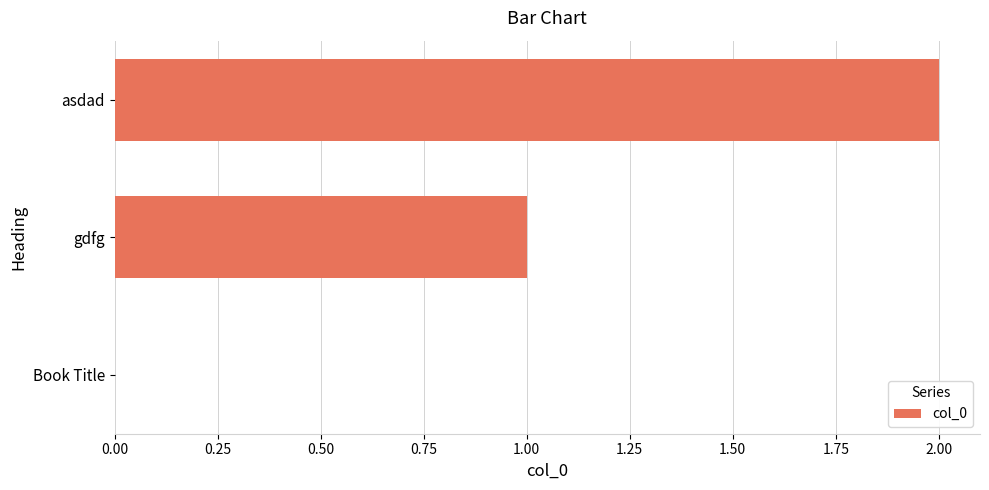

What is the sum of all values?

3